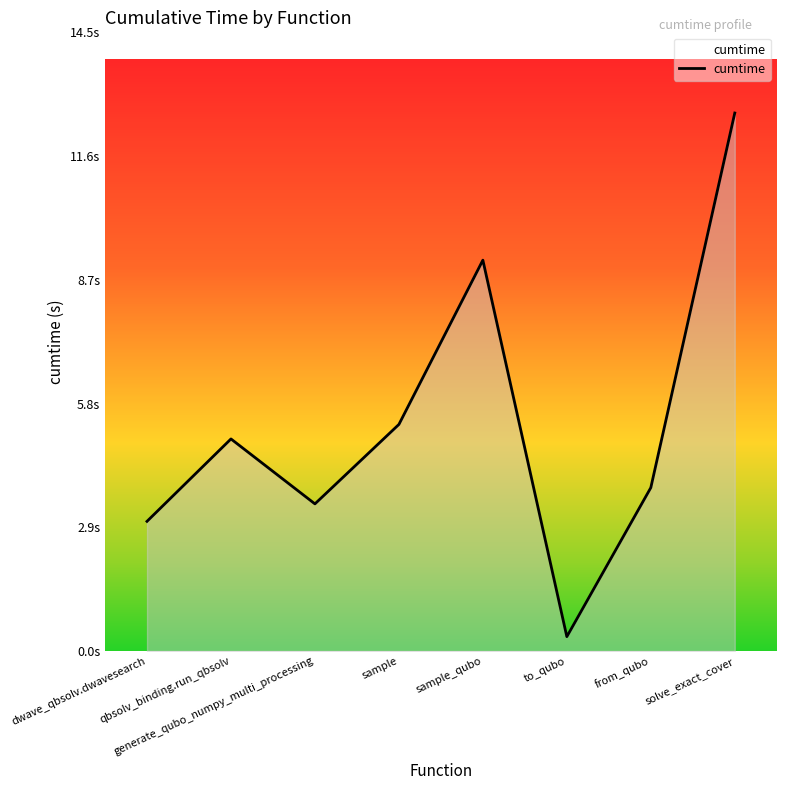

What is the label of the 1st point from the right?

solve_exact_cover